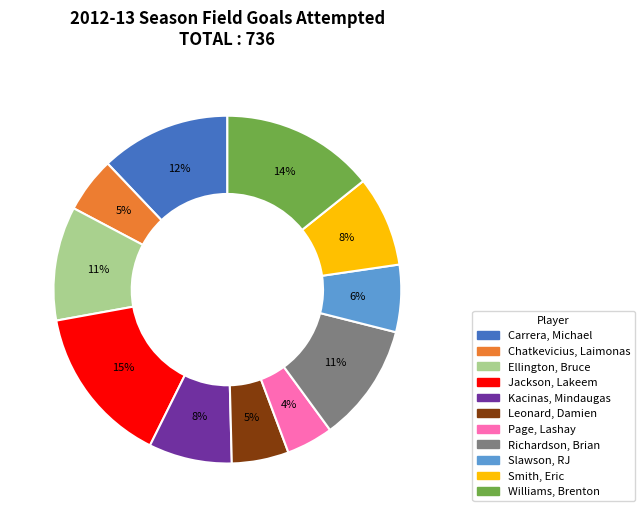

Which slice is the smallest?

Page, Lashay